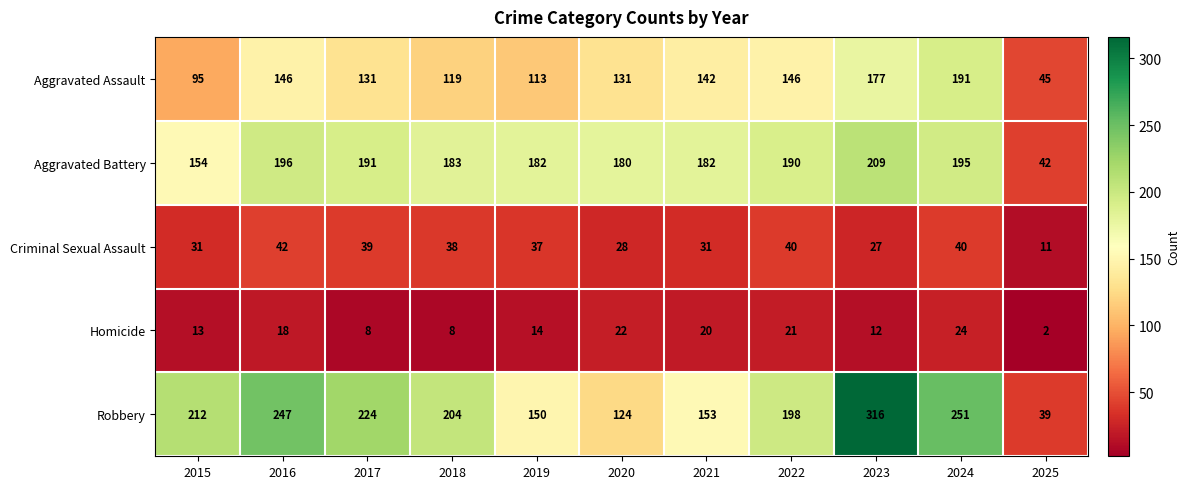

True or false: Robbery has a value of 108 at 2024.

False